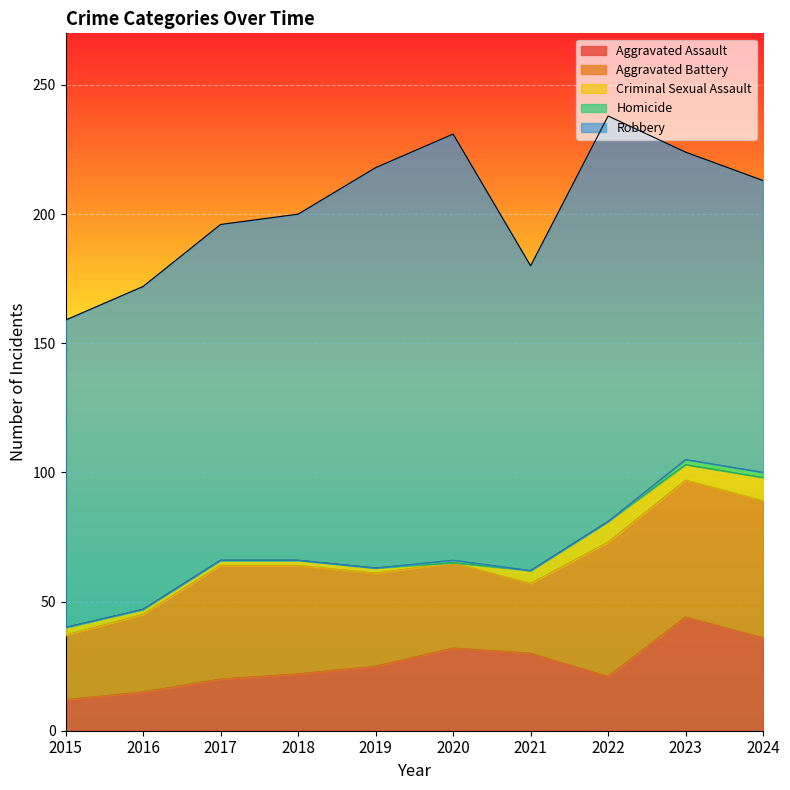

How many data points in Aggravated Assault are above 25?

4